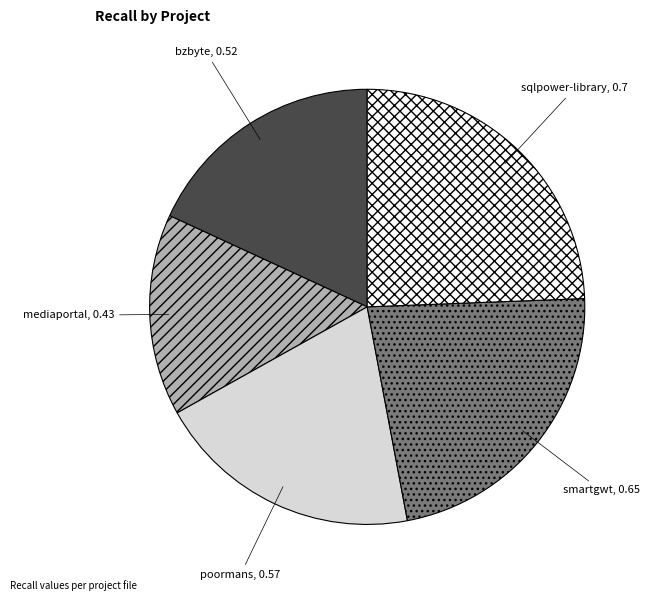

Does any single category account for the majority?

No